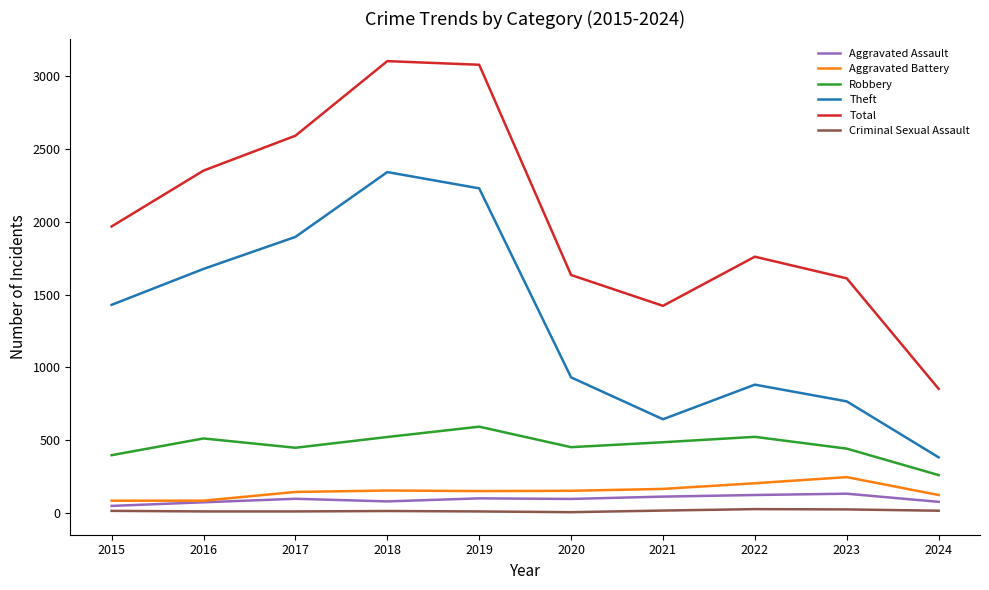

True or false: Aggravated Assault and Robbery intersect in this chart.

False